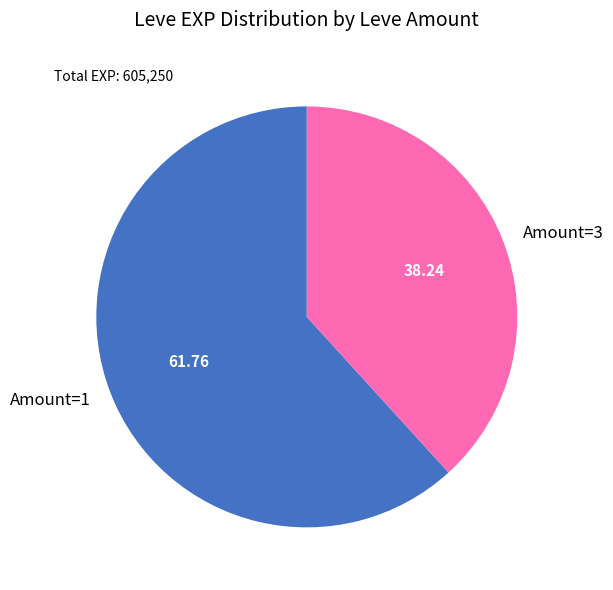

Which has a higher value, Amount=1 or Amount=3?

Amount=1